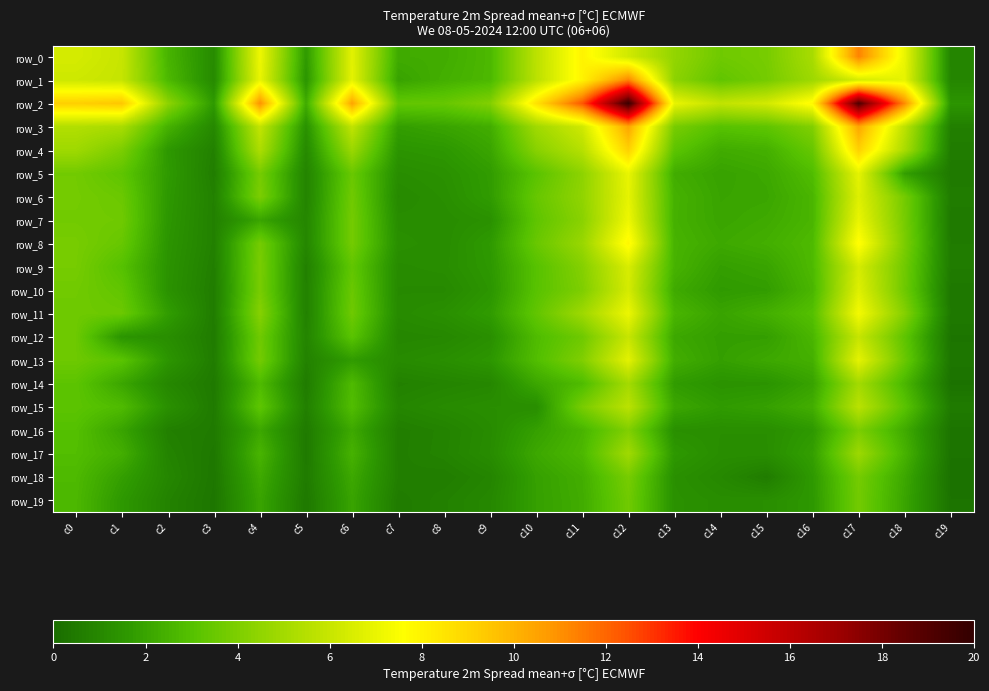

At which label is row_12 closest to 409?

c6